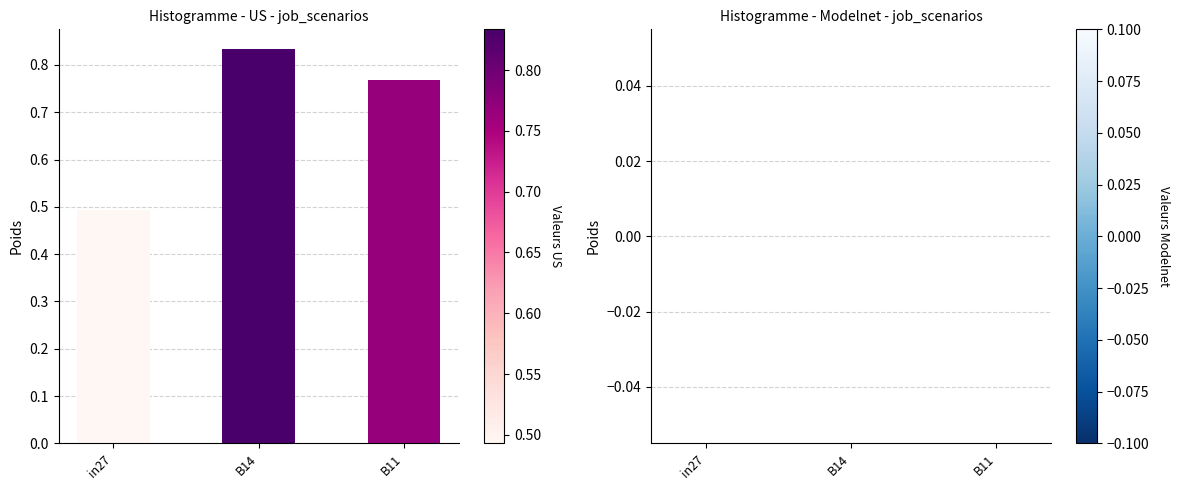

True or false: the data shows 0.4 at B11.

False